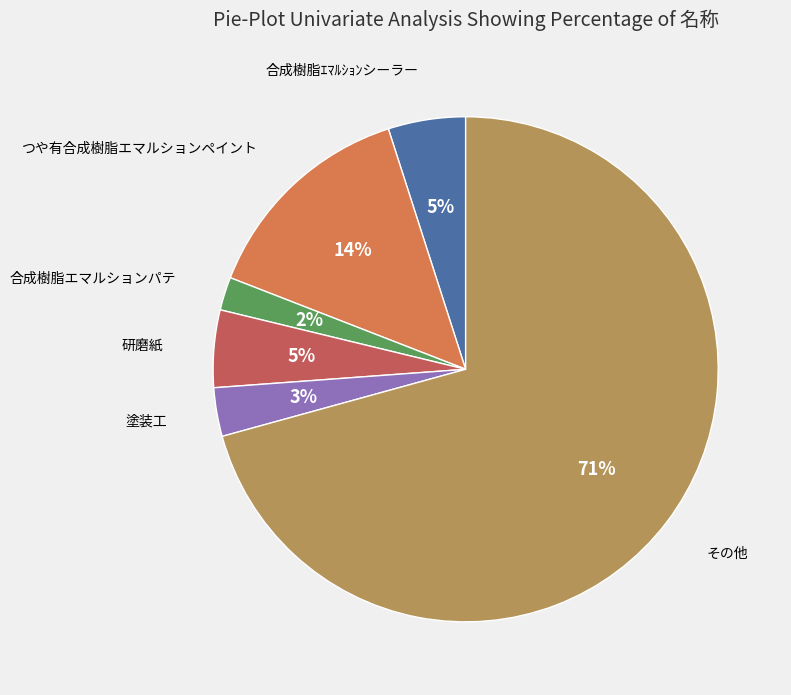

To the nearest percent, what is the average slice percentage?

17%